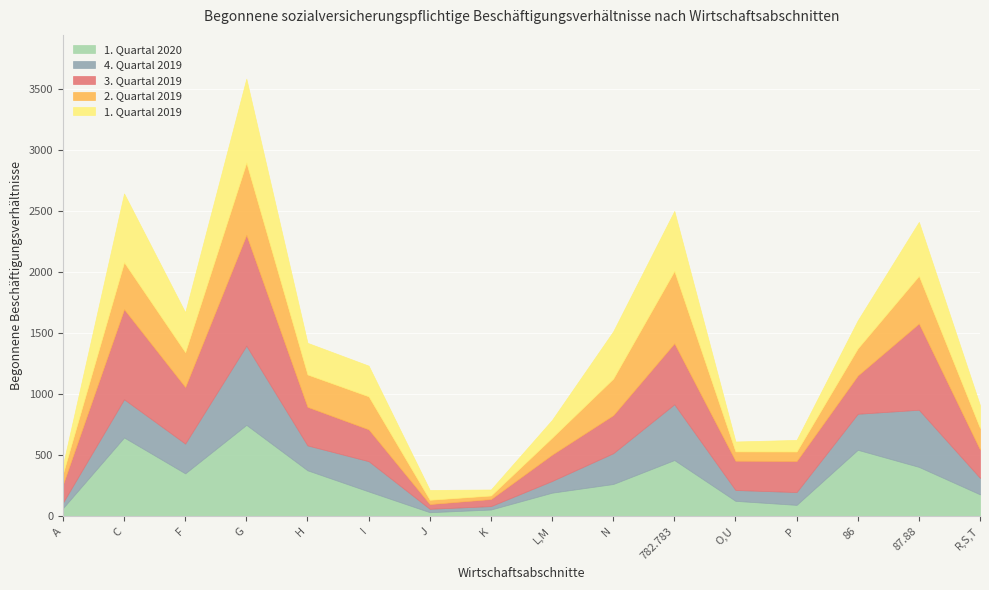

List the labels in order of 2. Quartal 2019 value, largest first.

782.783, G, 87.88, C, N, F, I, H, 86, R,S,T, L,M, A, P, O,U, J, K